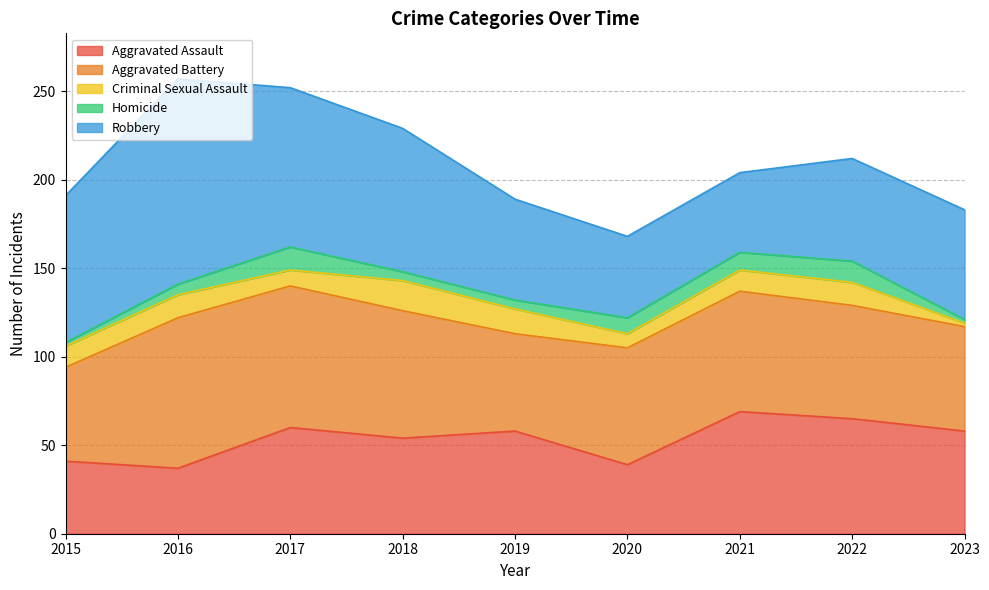

Which series has the largest range (max minus min)?

Robbery